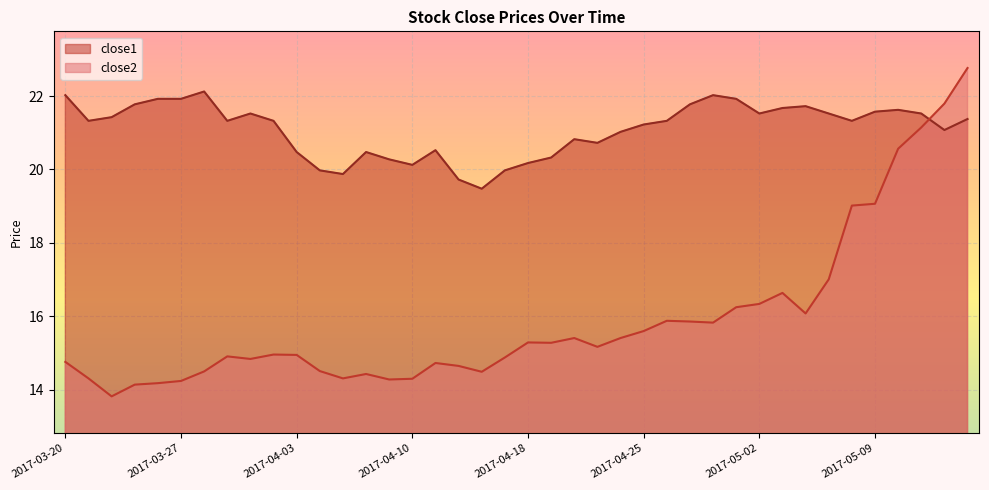

Between 2017-03-23 and 2017-04-18, which is larger?

2017-04-18